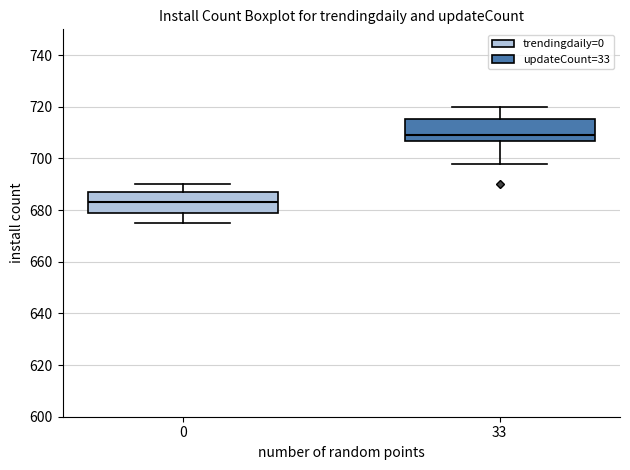

Reading left to right, transcribe this box plot: for each box, give where its median line is, the range the box spans, and where its two whiskers end, as read against the y-axis. The values are not printed on the chart, so give them approximately, as read against the axis.

0: median 684, box 678 to 688, whiskers 676 to 690
33: median 710, box 706 to 716, whiskers 698 to 720